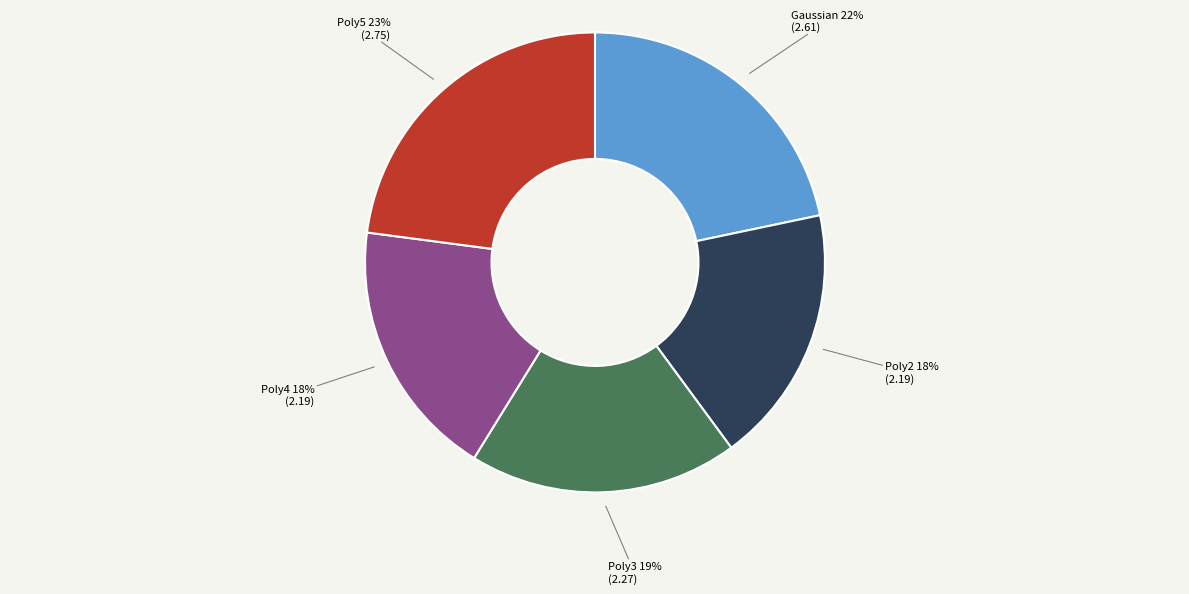

To the nearest percent, what portion does Poly2 represent?

18%